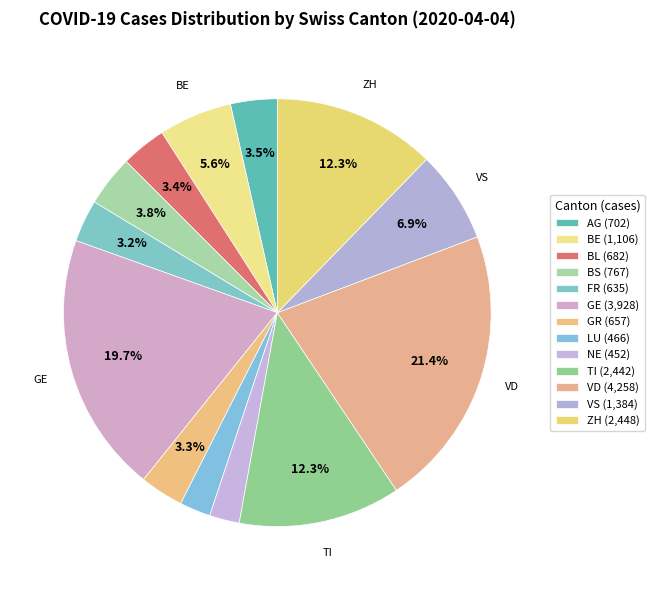

How many slices are in this pie chart?

13